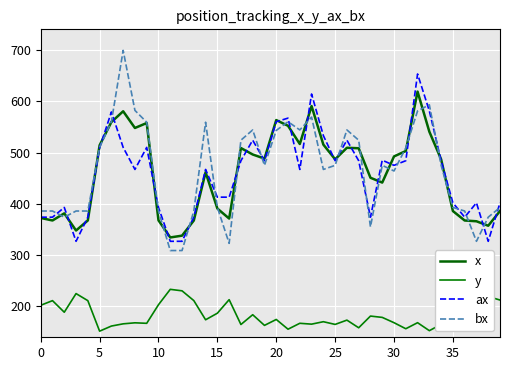

What is the label of the 13th point from the right?

27